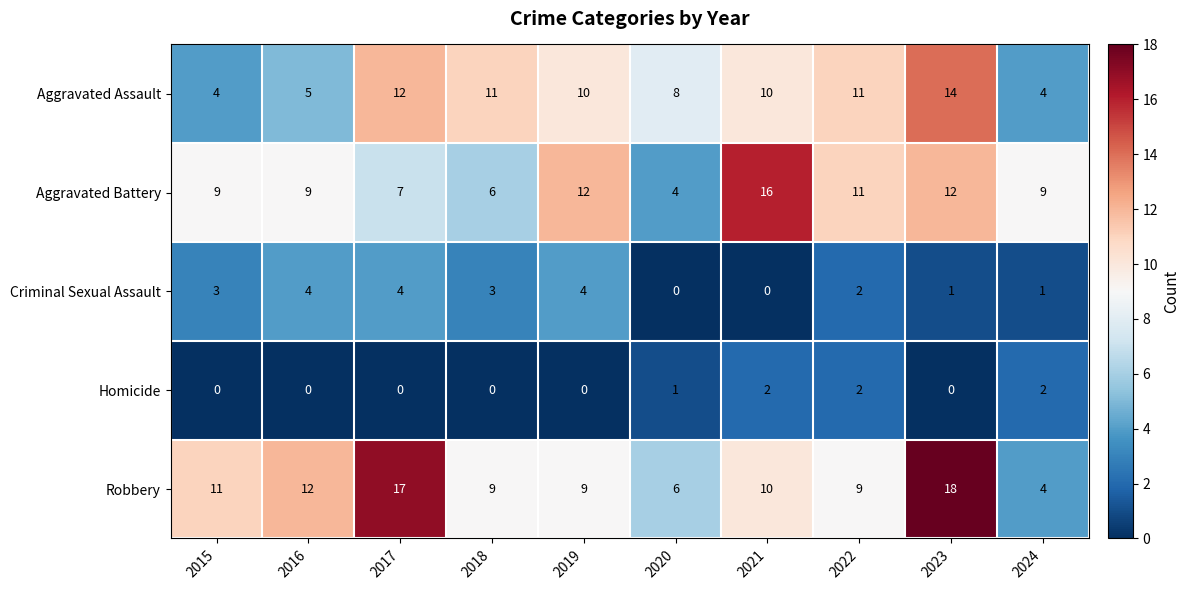

Which series has the largest total across all categories?

Robbery